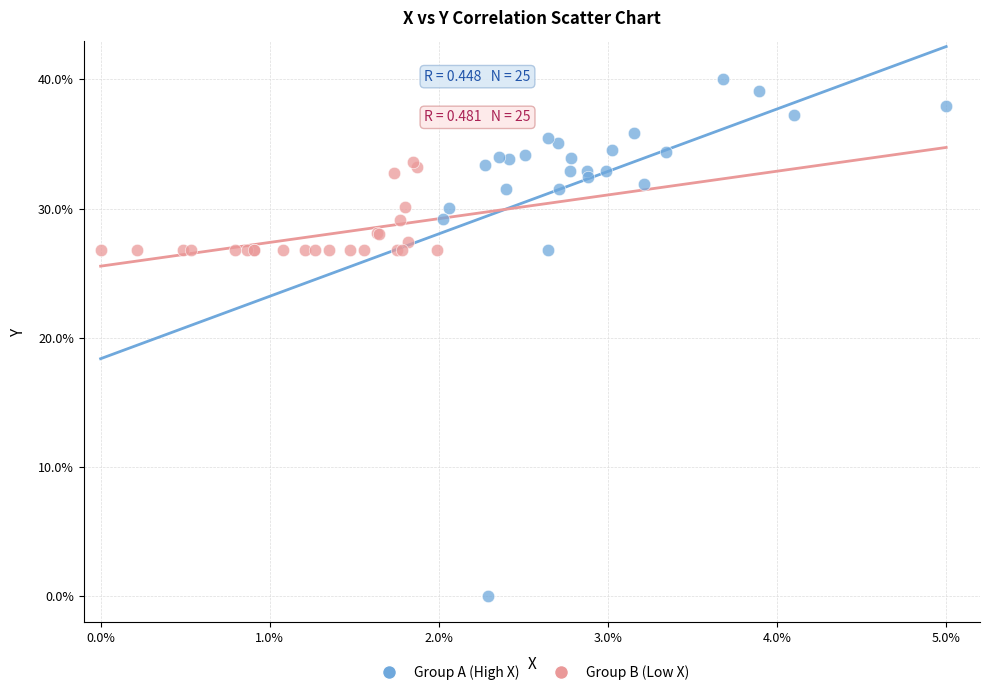

Which series has the largest Y range (max minus min)?

Group A (High X)